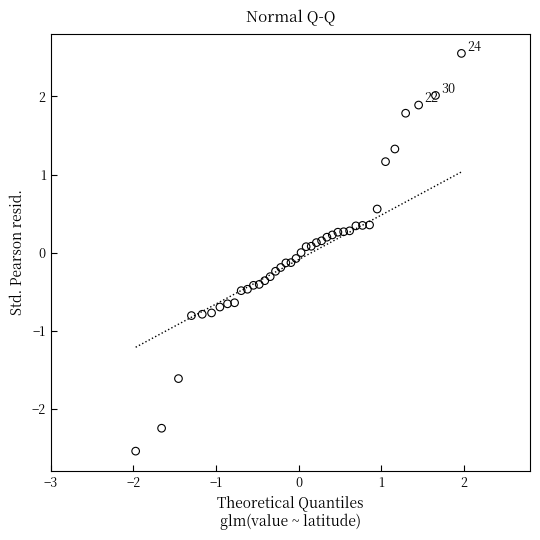

What is the range of Y values (max minus min)?

5.1